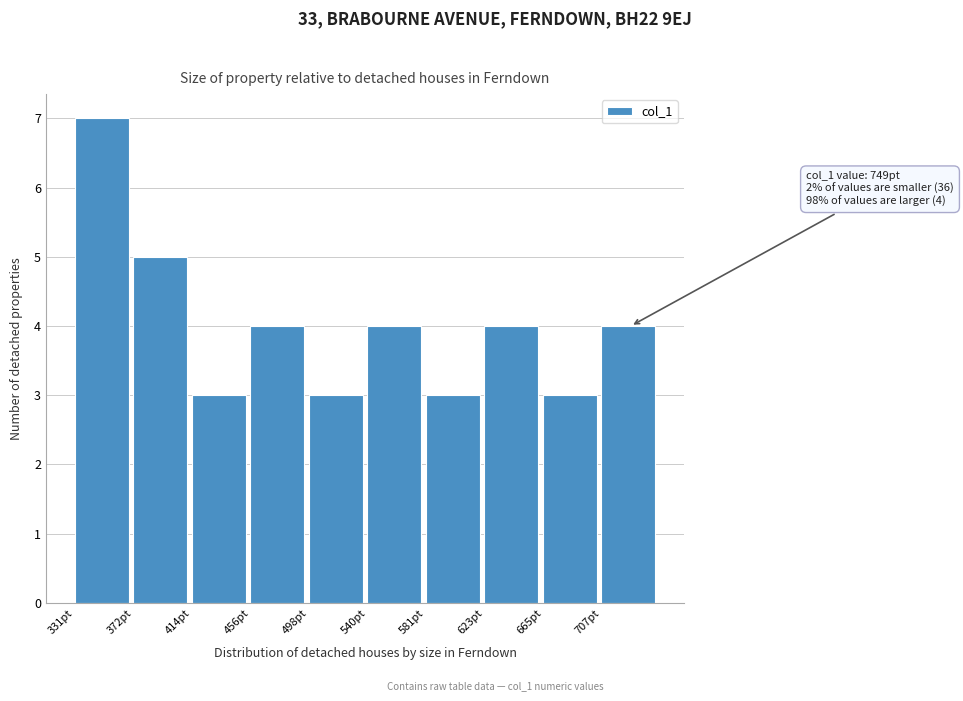

Which range on the x-axis has the tallest bar?

330 to 375